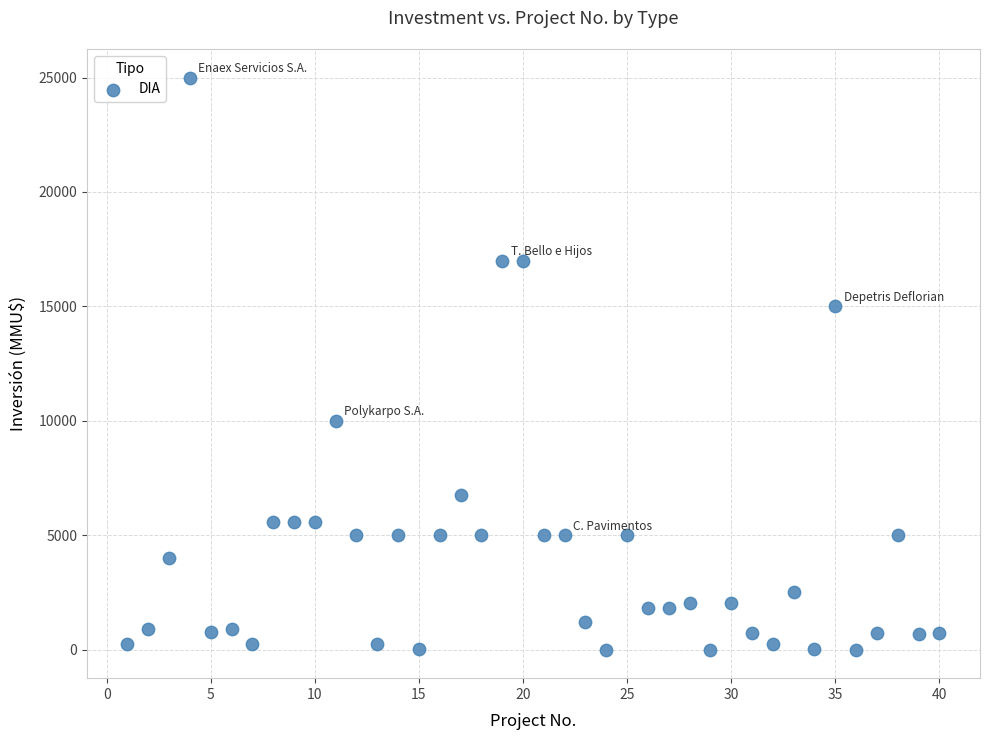

What is the range of Y values (max minus min)?

25000